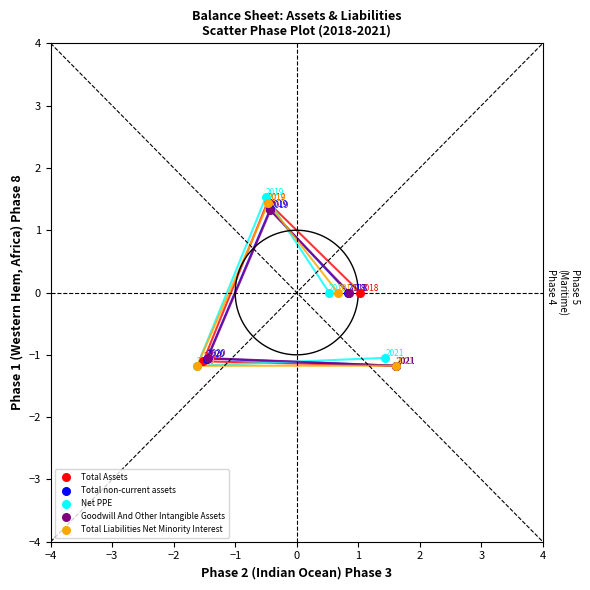

Which series reaches the maximum Y coordinate?

Net PPE